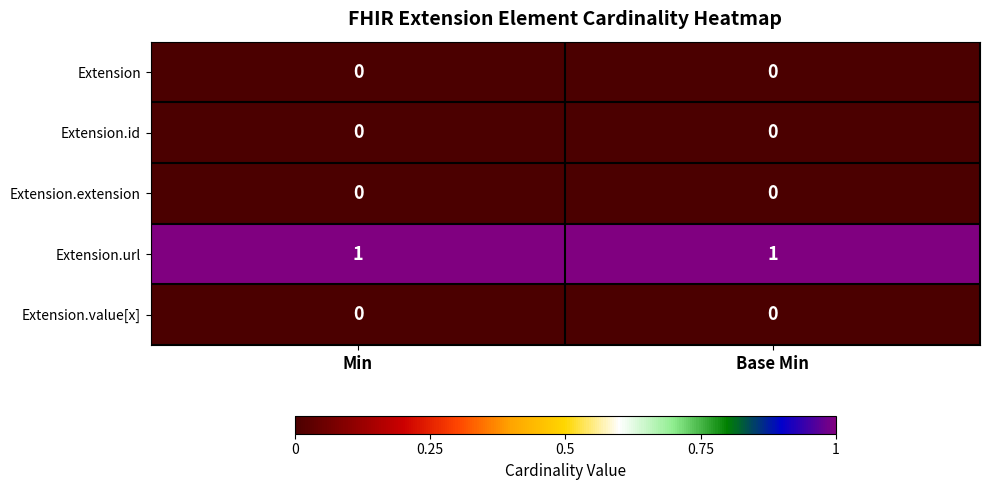

Which series has the largest total across all categories?

Extension.url